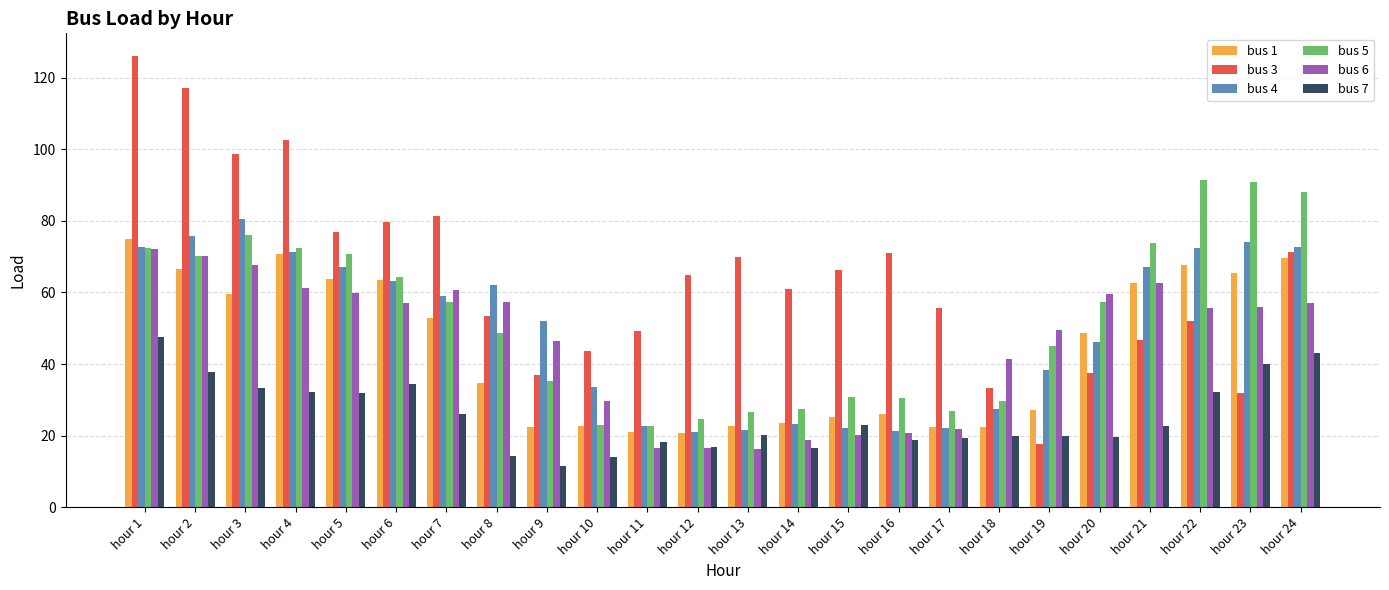

The bus 6 series shows 32.1 at hour 6. True or false?

False